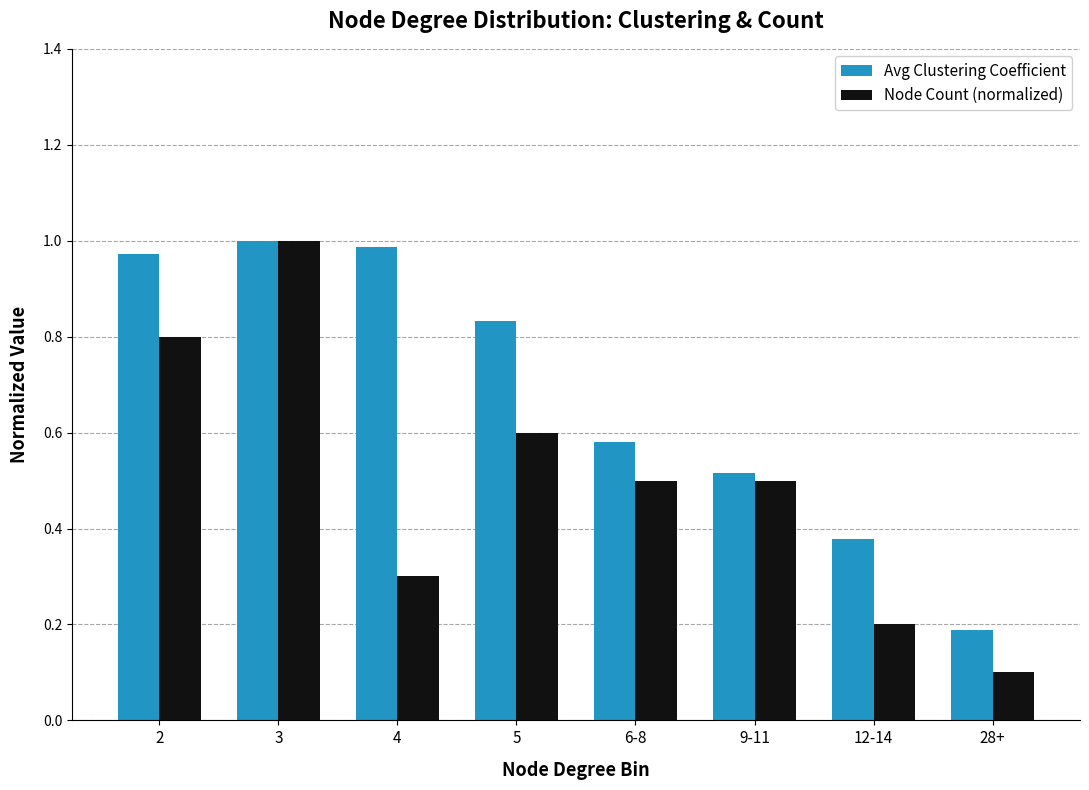

The Node Count (normalized) series shows 0.3 at 9-11. True or false?

False